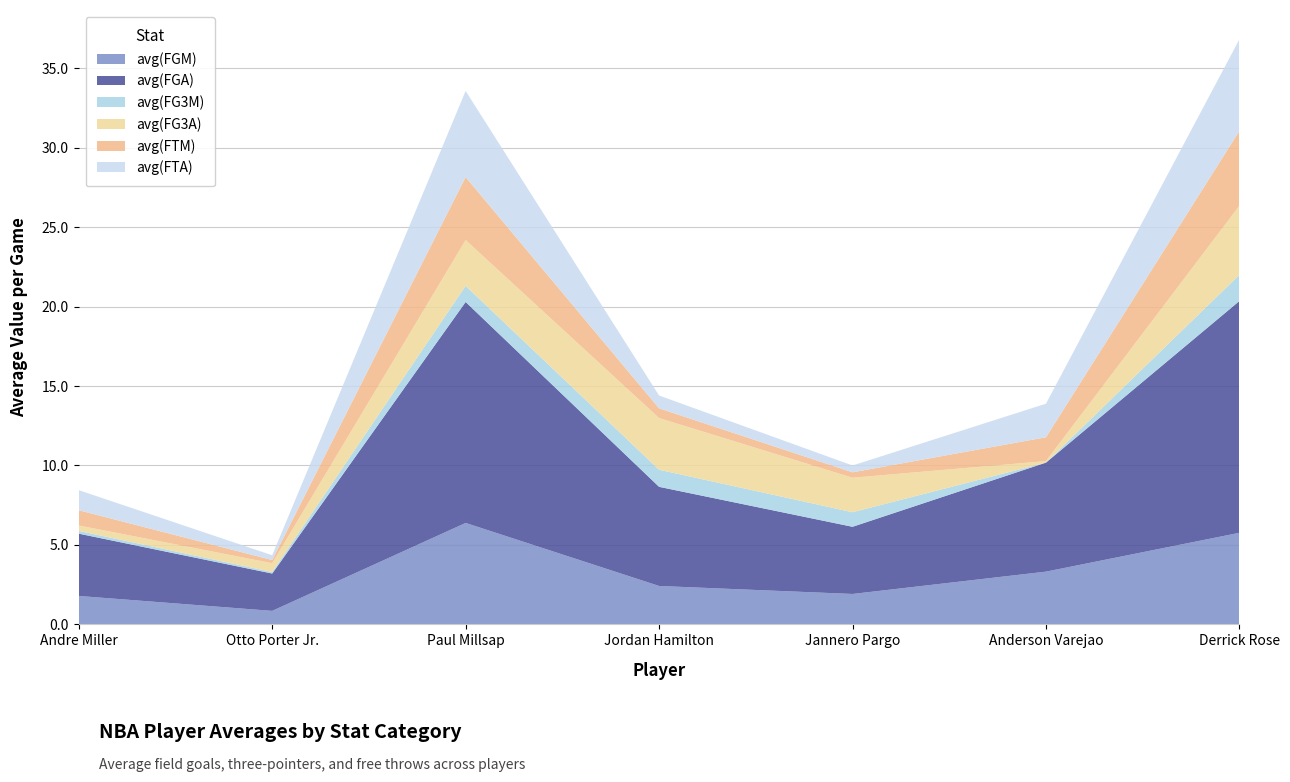

Reading left to right, transcribe all the data shown in this chart.

avg(FGM): 1.8	0.8	6.4	2.4	1.9	3.3	5.8
avg(FGA): 3.9	2.4	13.9	6.2	4.2	6.9	14.6
avg(FG3M): 0.2	0.1	1.0	1.1	0.9	0.0	1.6
avg(FG3A): 0.3	0.6	2.9	3.3	2.2	0.1	4.4
avg(FTM): 1.0	0.2	4.0	0.6	0.3	1.5	4.7
avg(FTA): 1.3	0.3	5.4	0.8	0.4	2.1	5.8